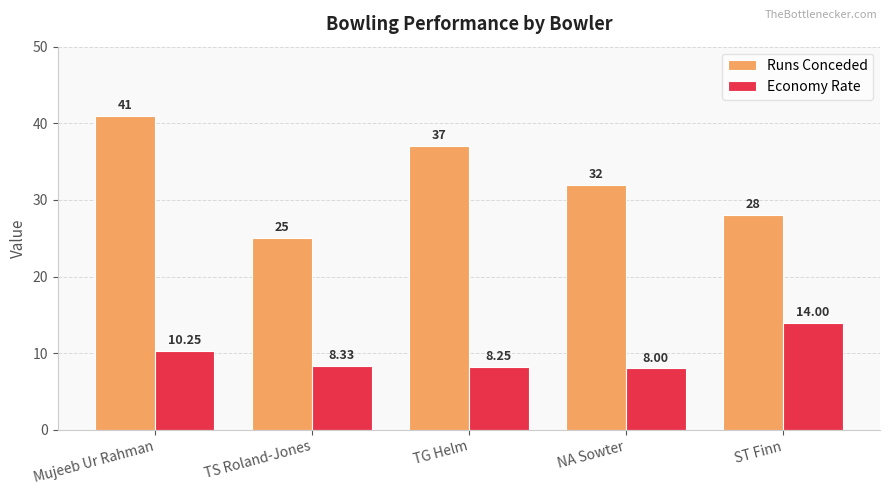

Which series has the widest spread of values?

Runs Conceded